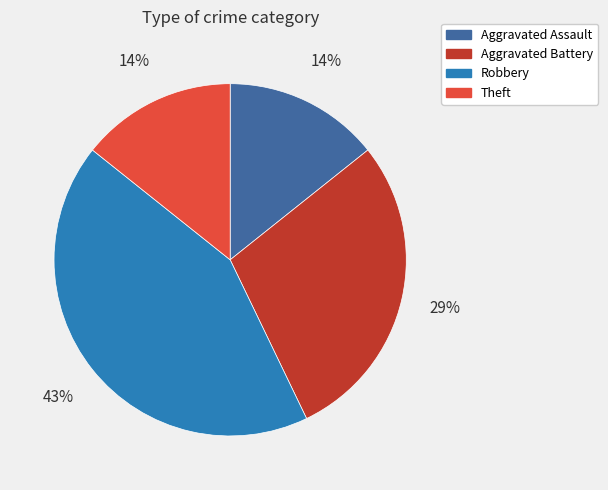

What percentage is the Theft slice, to the nearest percent?

14%